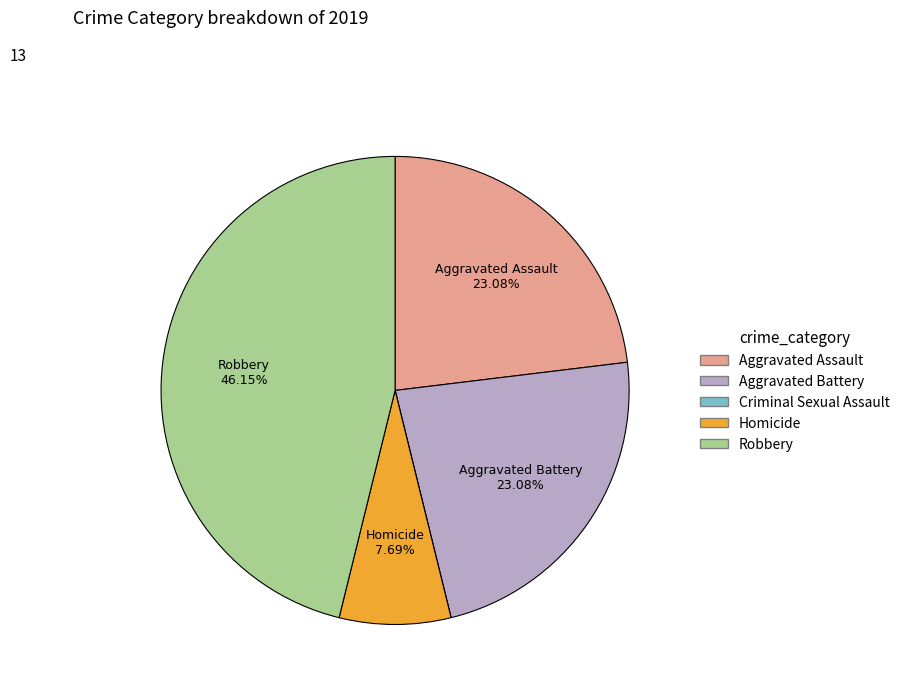

Does any single category account for the majority?

No